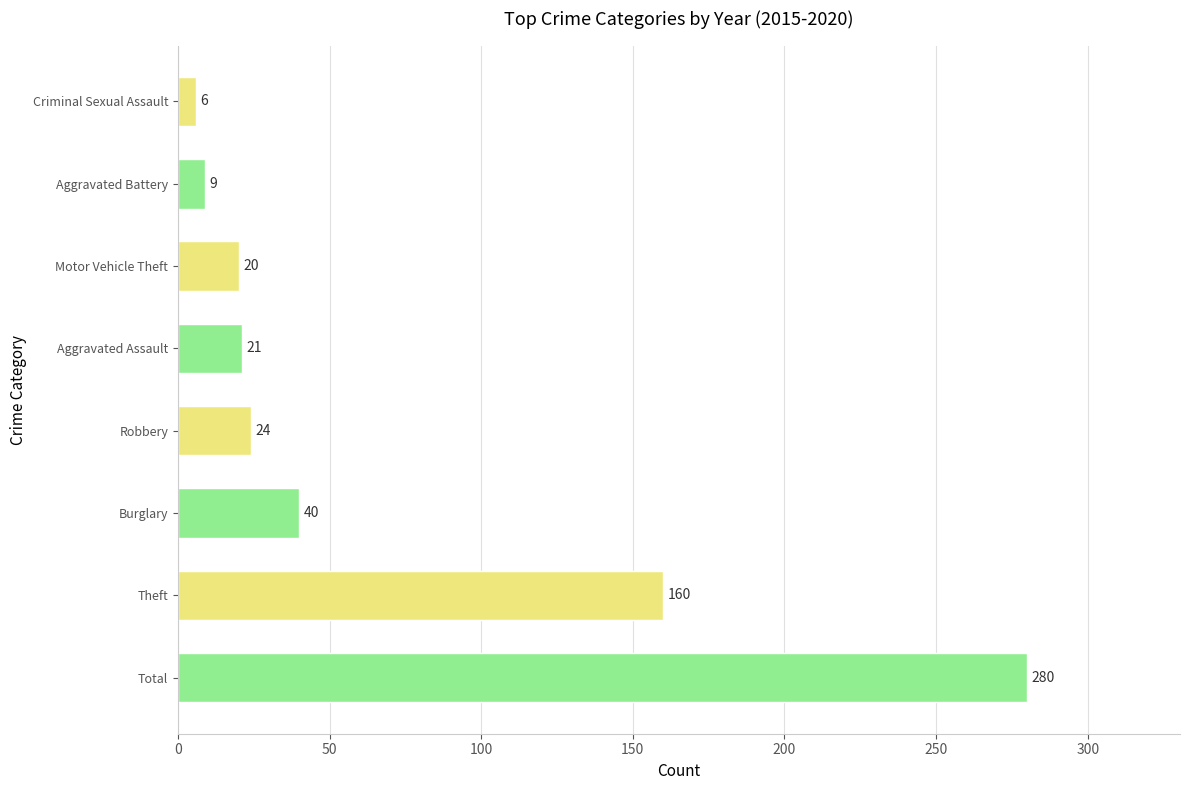

Reading bottom to top, list all the values displayed in this chart.

280	160	40	24	21	20	9	6